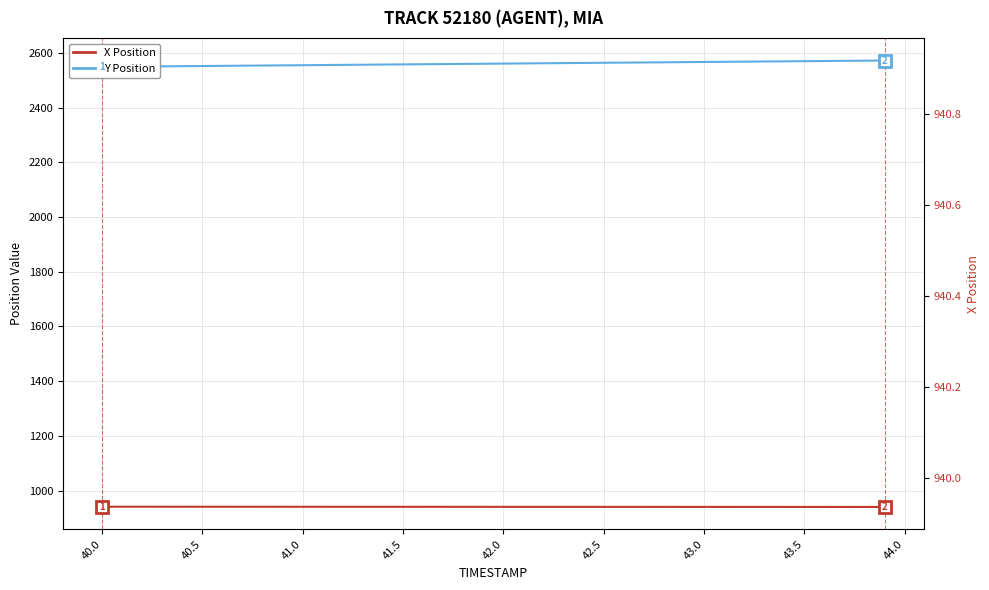

Is this an area chart (filled region under the line)?

No